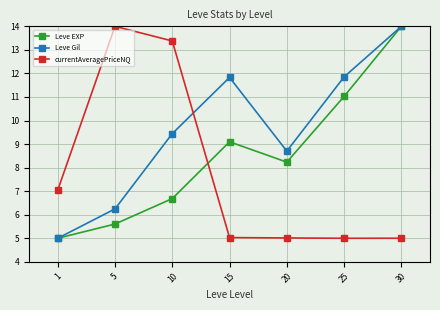

The value of Leve Gil at 20 is 8.7. True or false?

True